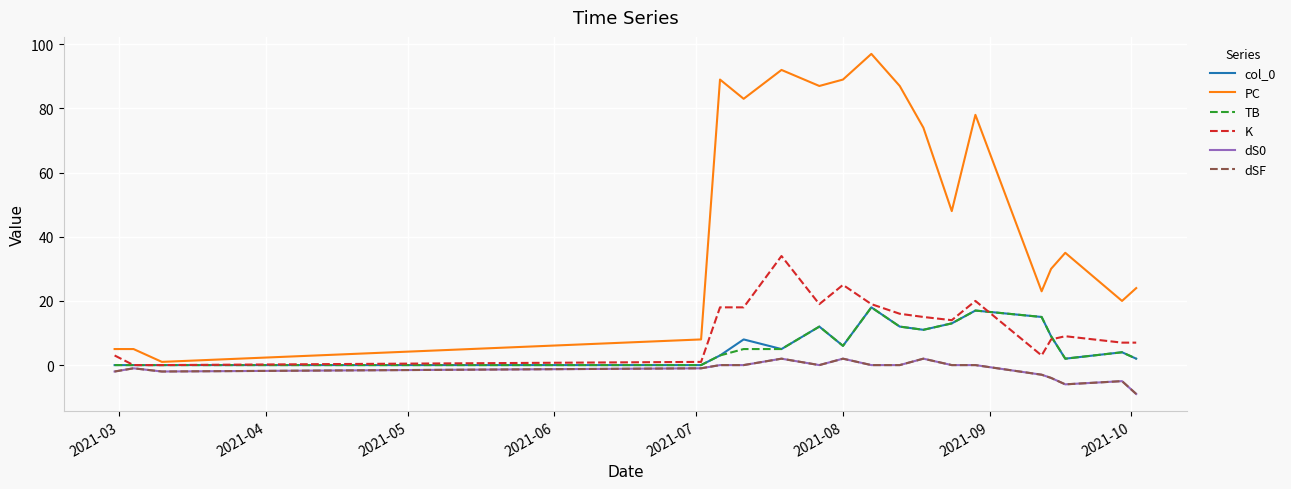

Is this an area chart (filled region under the line)?

No